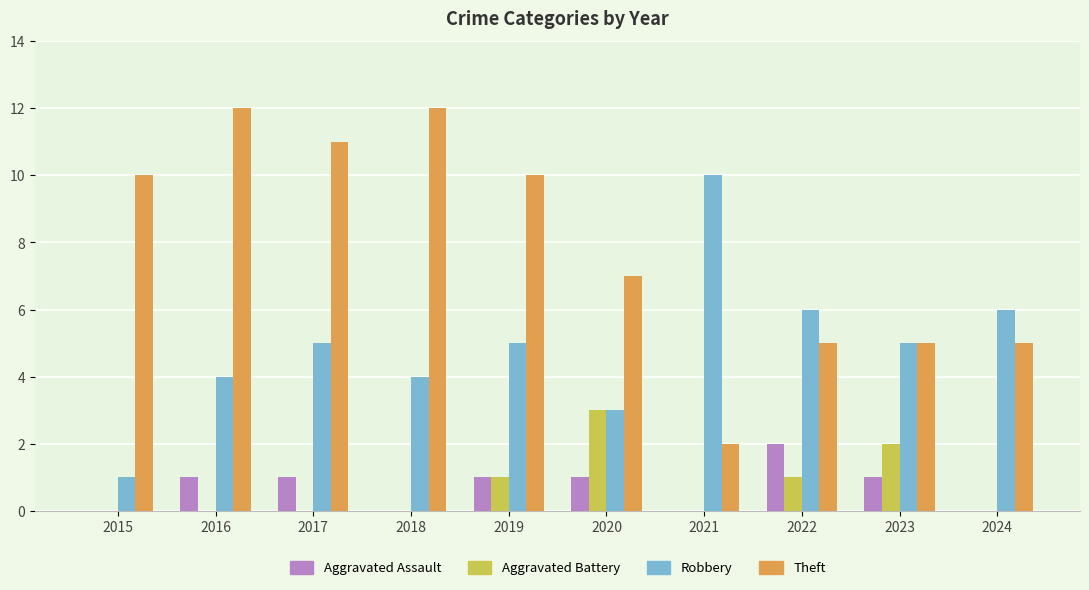

What is the highest value of the Aggravated Battery series?

3